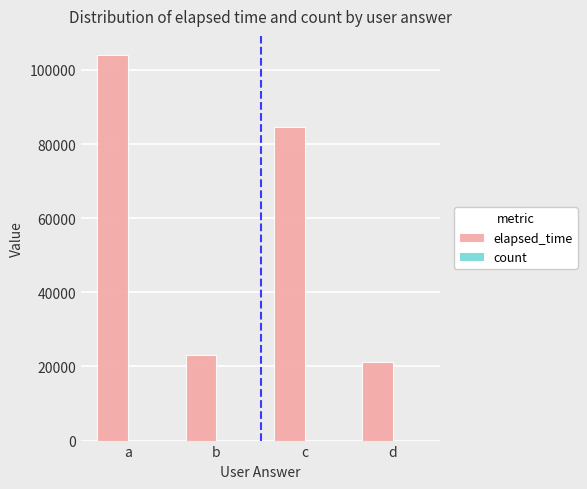

Is it true that elapsed_time equals 150244 at c?

False